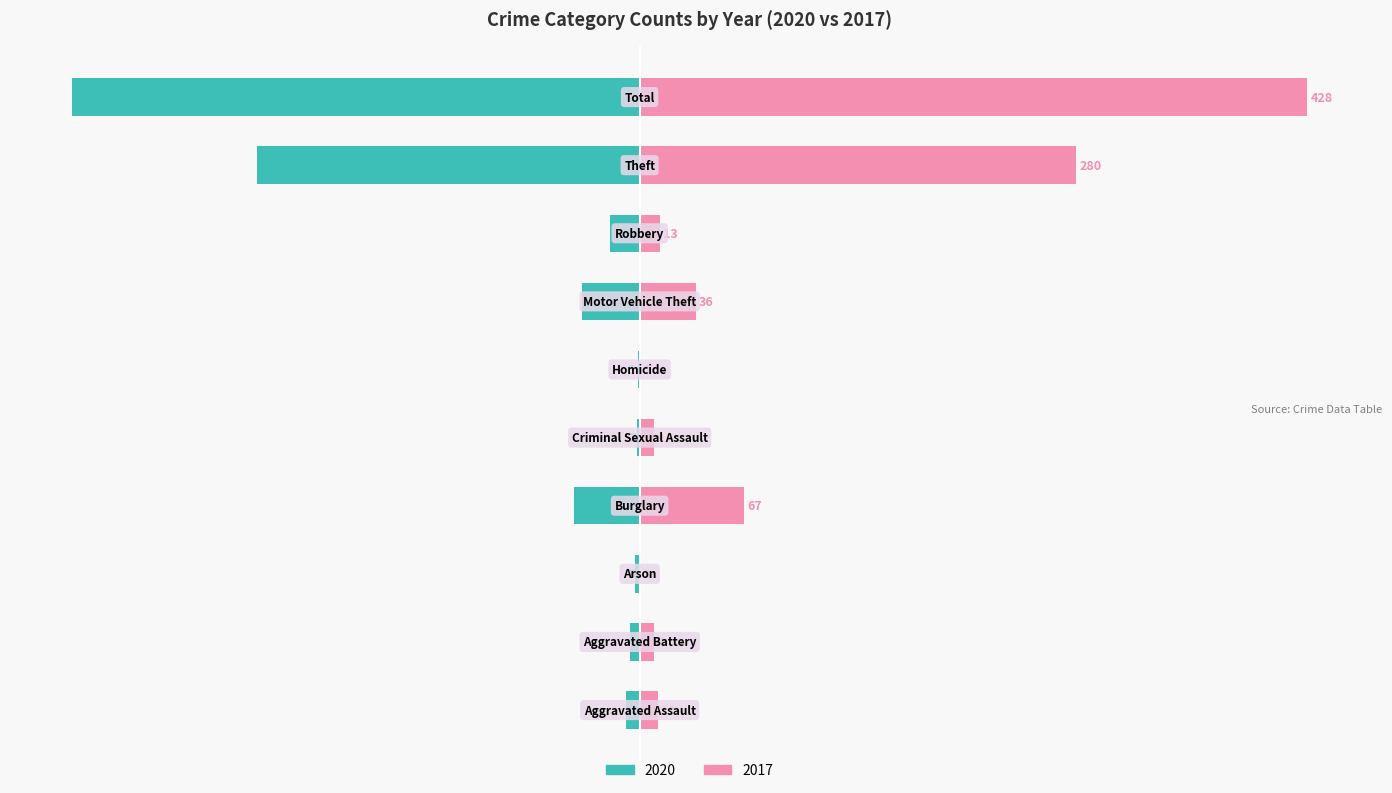

Between Robbery and Total, which series saw the biggest shift?

2017